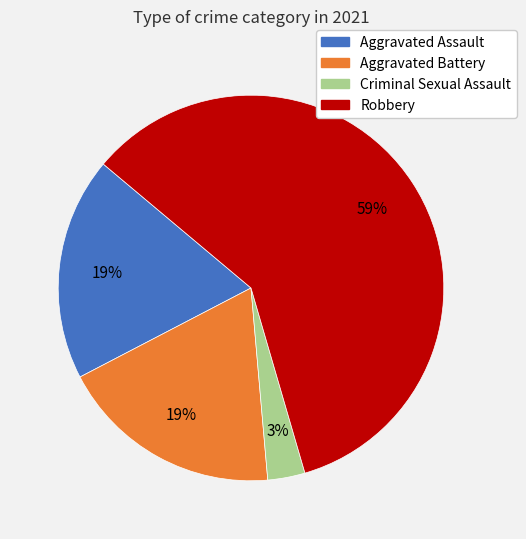

Is there any slice that represents more than half of the pie?

Yes